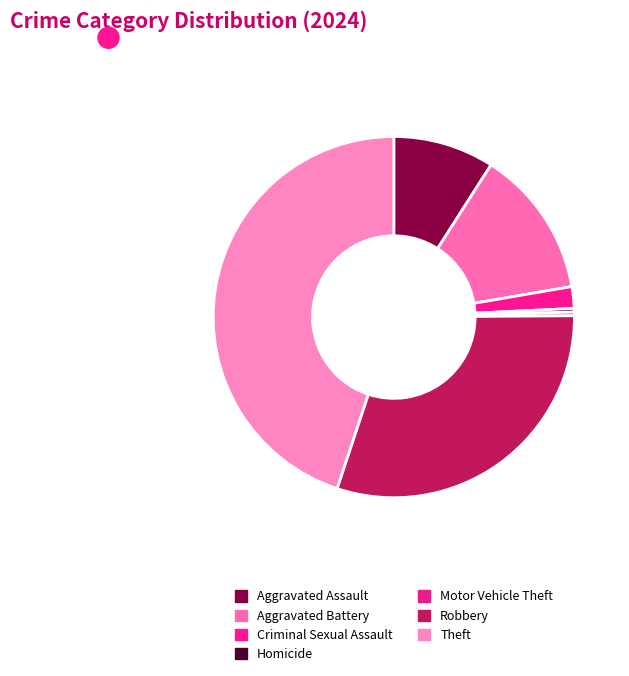

How many segments does this pie chart have?

7